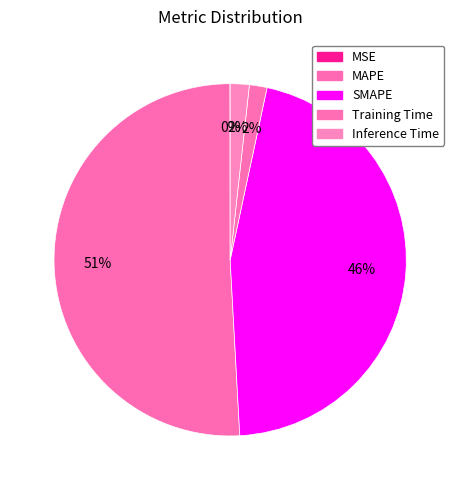

To the nearest percent, what is the average slice percentage?

20%